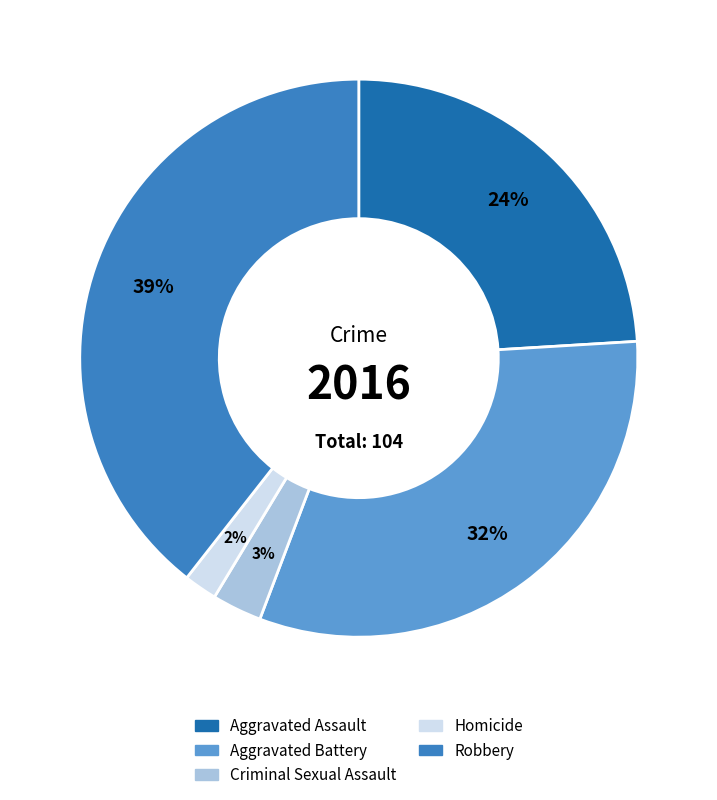

What is the smallest slice in the pie chart?

Homicide